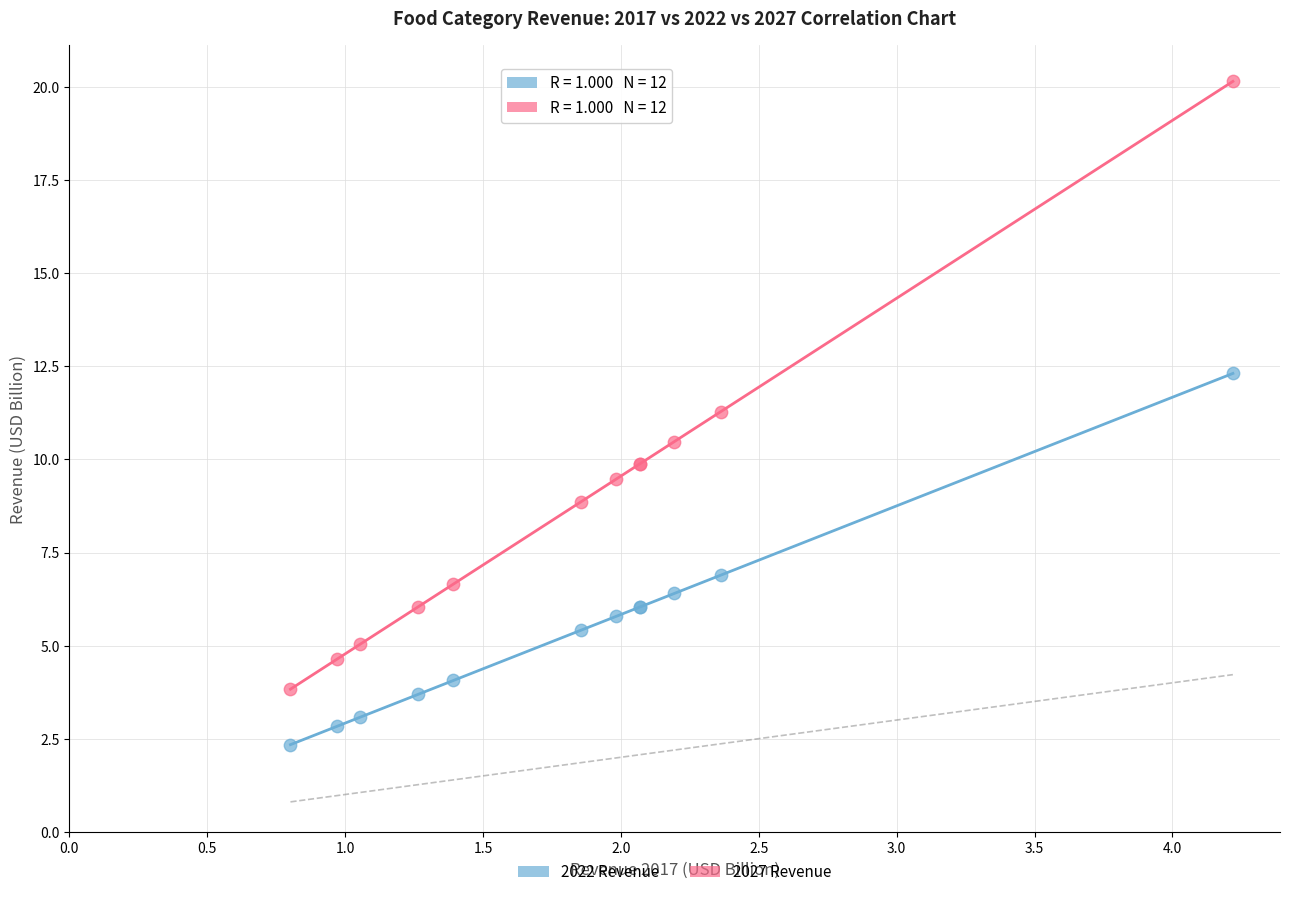

In the 2027 Revenue series, what Y value is closest to 11?

11.3